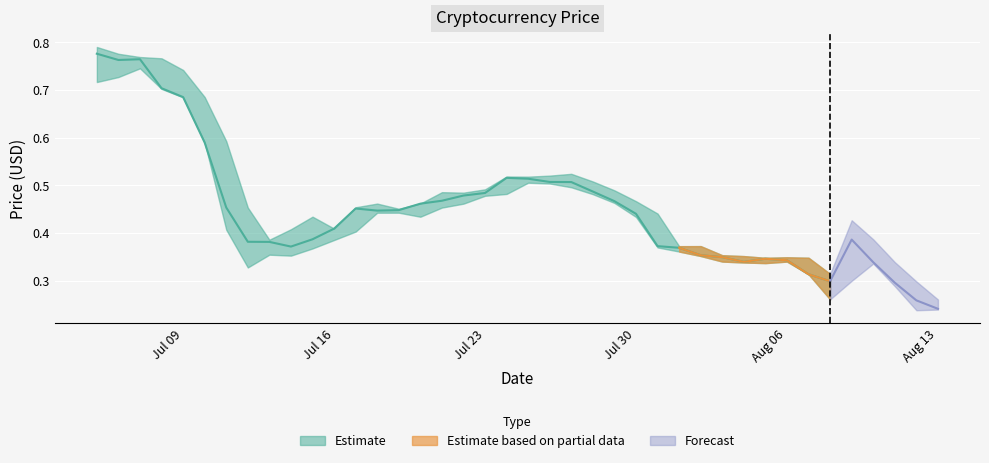

True or false: Close has a value of 0.1 at 37.

False